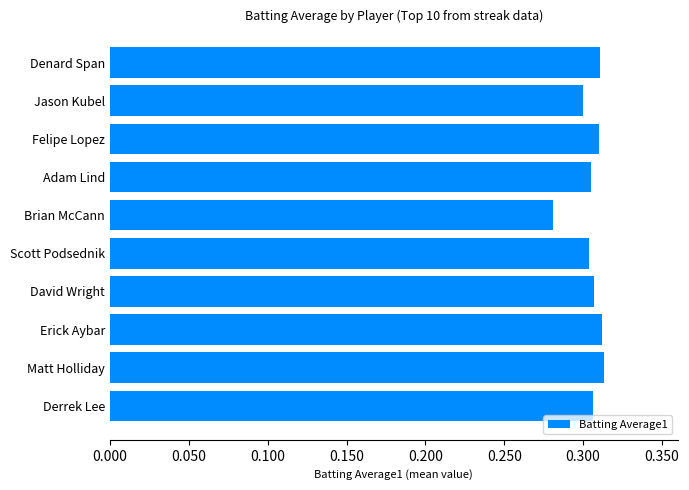

What is the sum of the values at Derrek Lee and Jason Kubel?

0.6